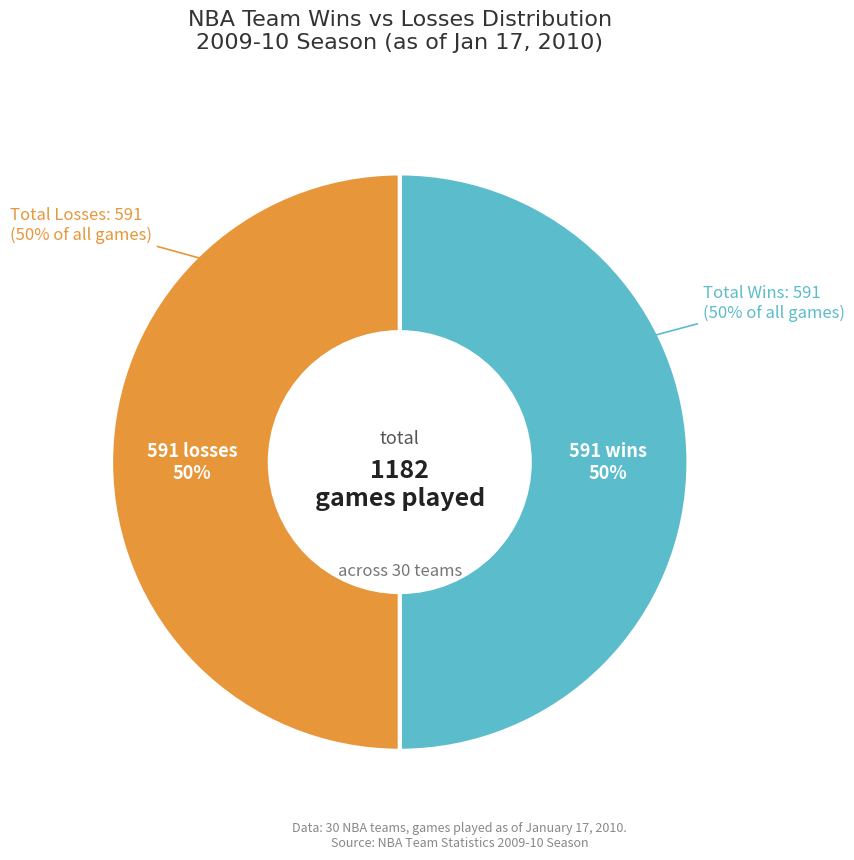

Is it true that Atlanta Hawks is 14% of the pie?

False